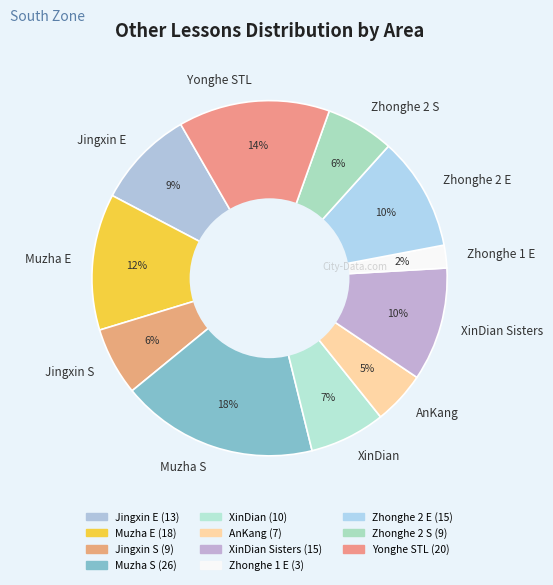

To the nearest percent, what is the difference between the largest and smallest slice percentages?

16%